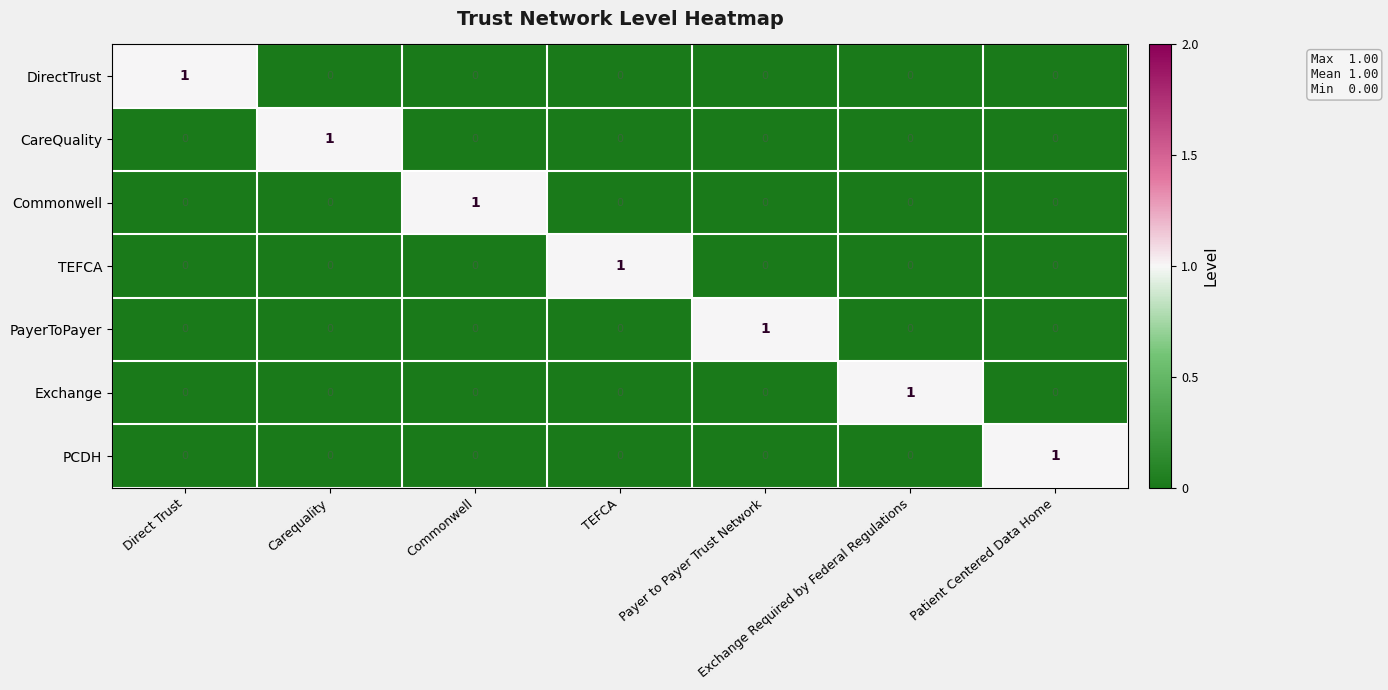

What is the difference between the highest and lowest values at Exchange Required by Federal Regulations?

1